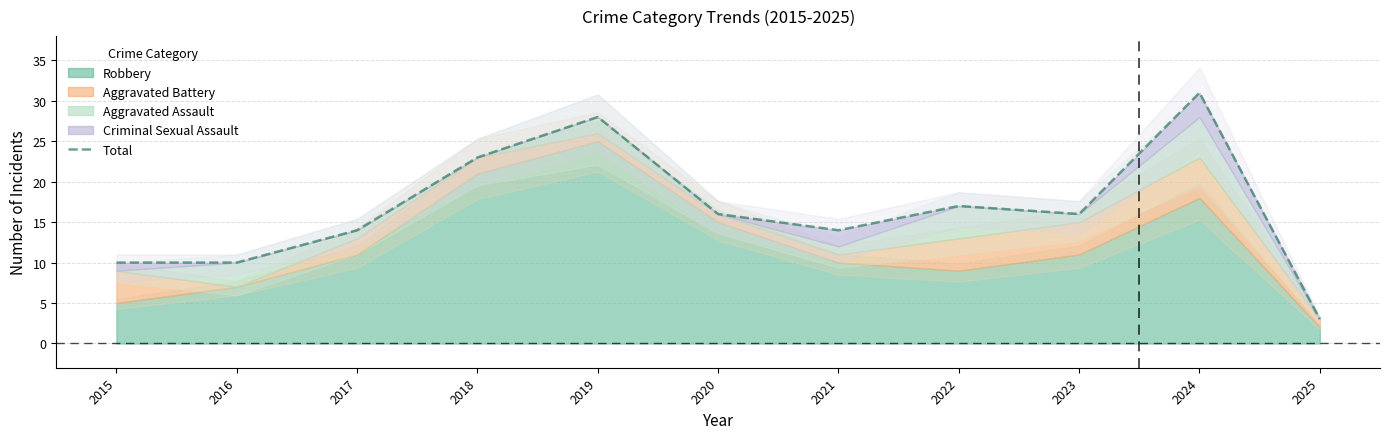

The value at 2021 is 14. True or false?

True